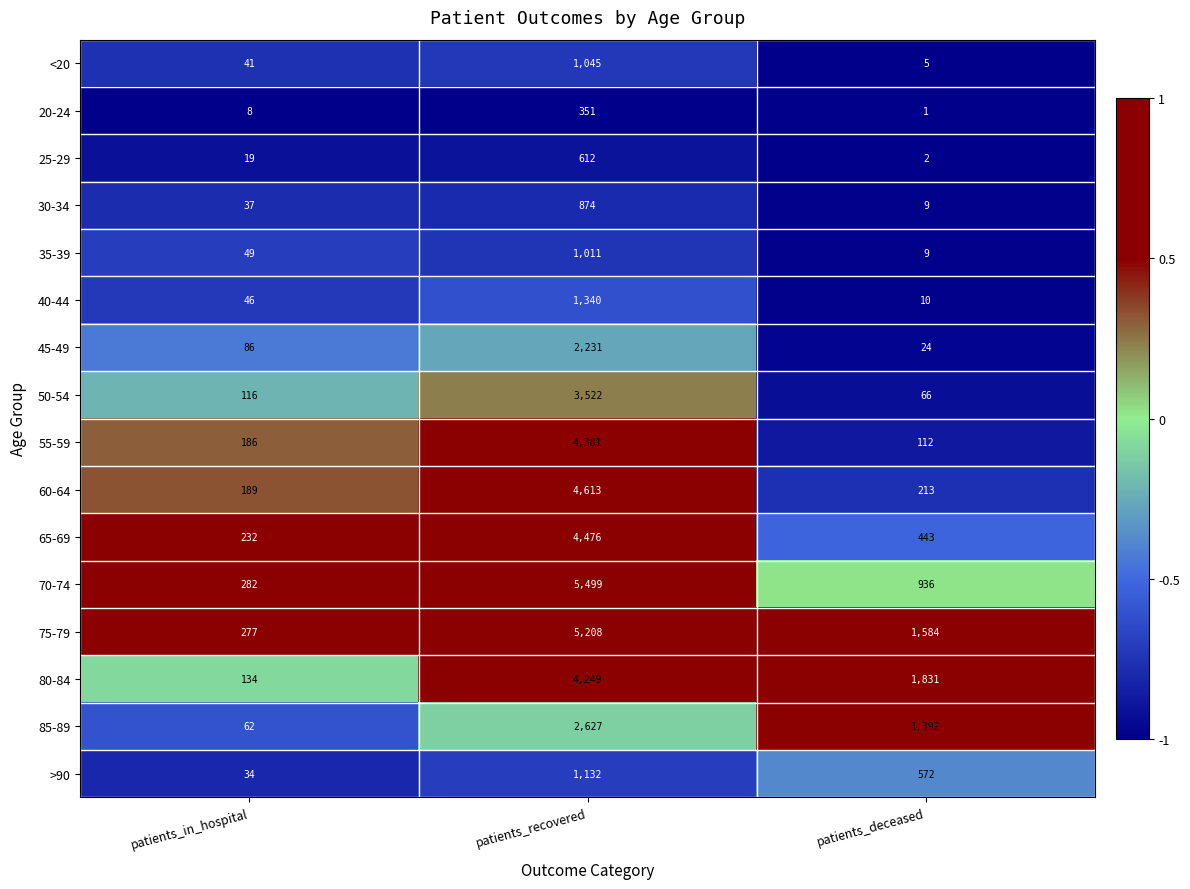

Rank the categories by 50-54 value from lowest to highest.

patients_deceased, patients_in_hospital, patients_recovered